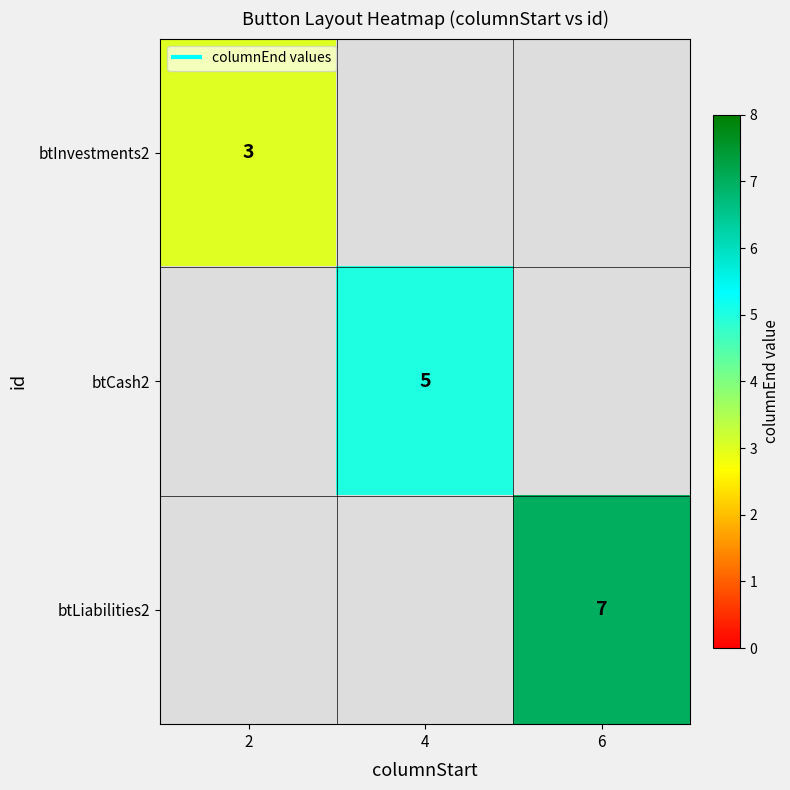

What is the sum of the btCash2 values at 4 and 2?

5